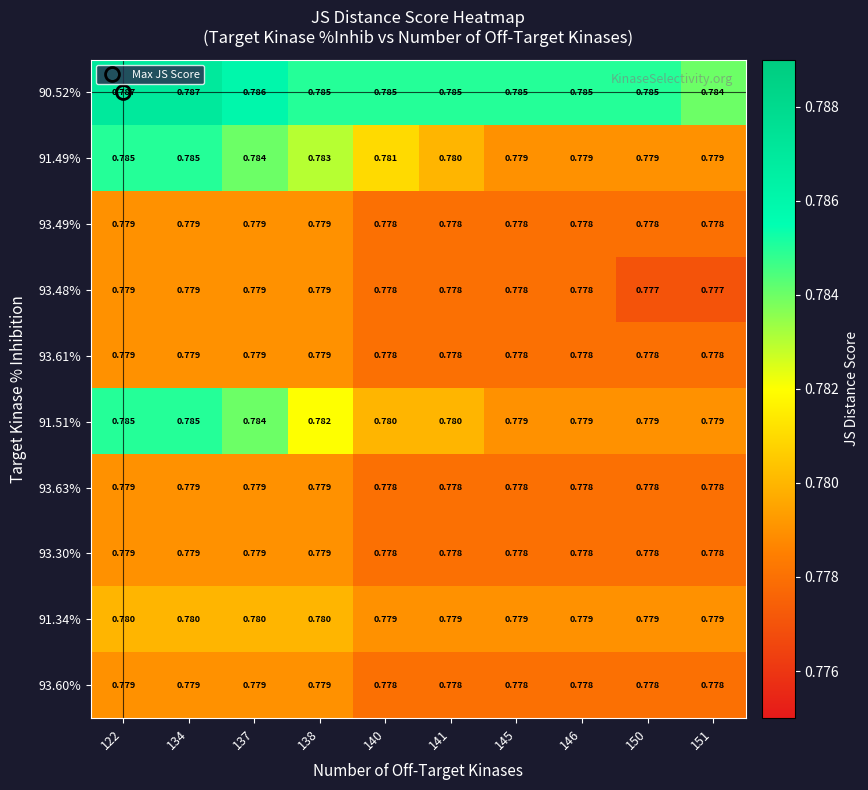

Is the value of 93.48% at 138 greater than the value of 93.60% at 145?

Yes